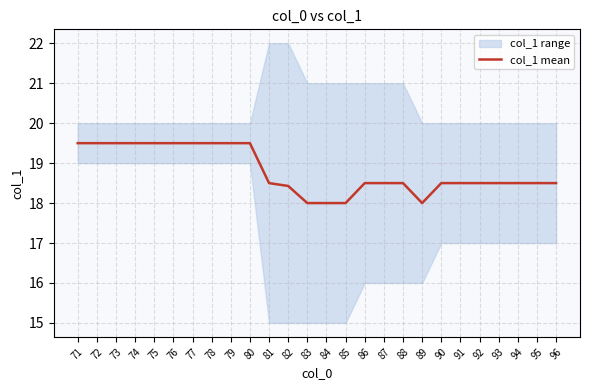

What is the change in value from 82 to 94?

+0.1